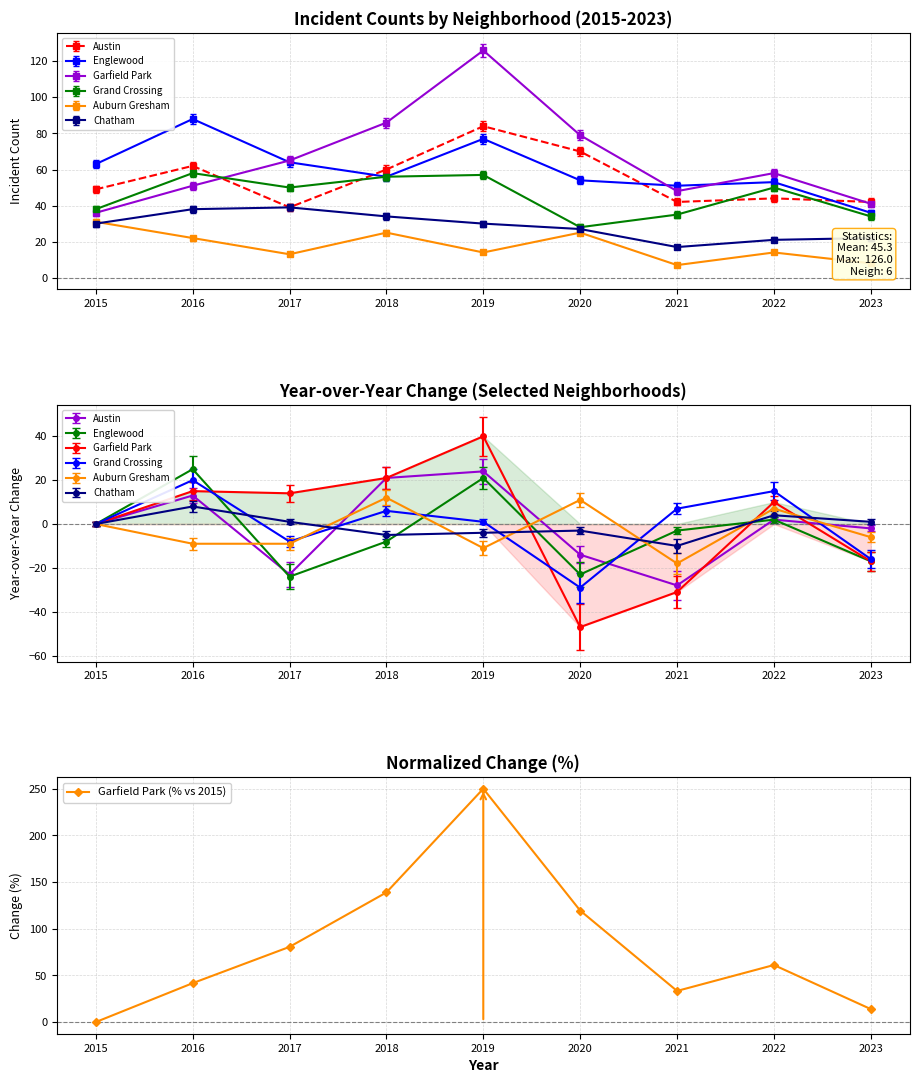

How many interior local valleys (lower than both neighbors) does the data have?

1